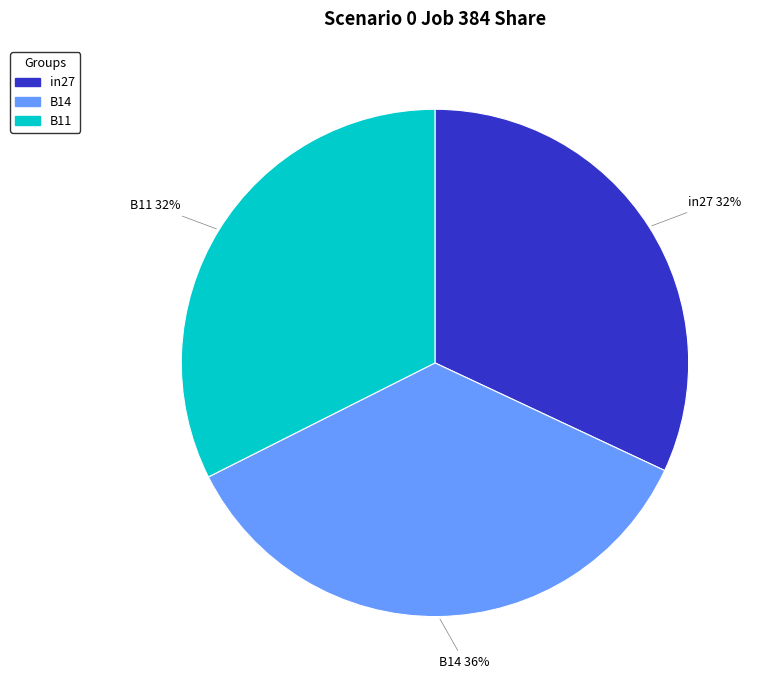

The in27 slice represents 26% of the pie. True or false?

False